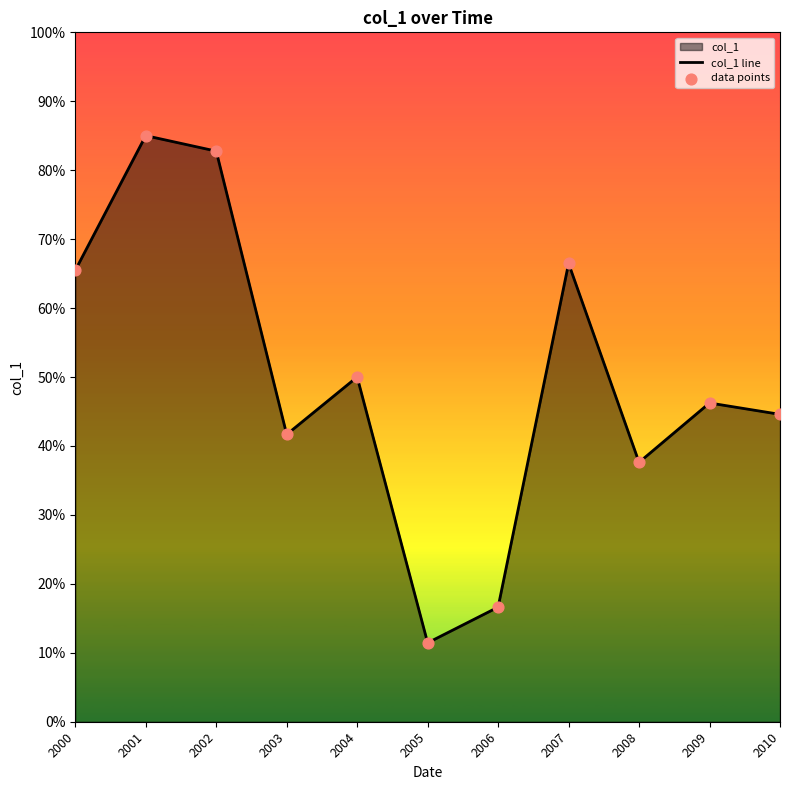

Which series has the largest total across all categories?

col_1 line